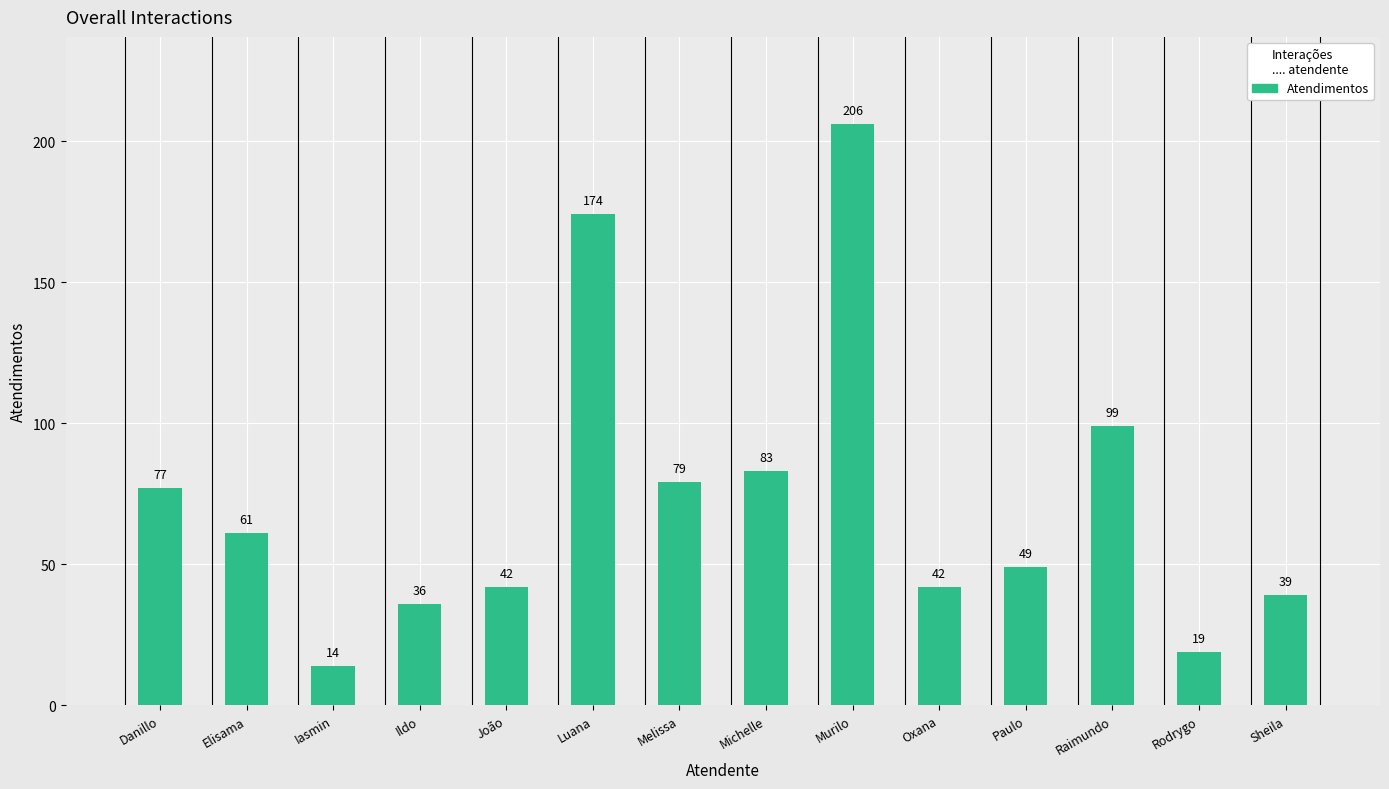

What position from the right is Elisama?

13